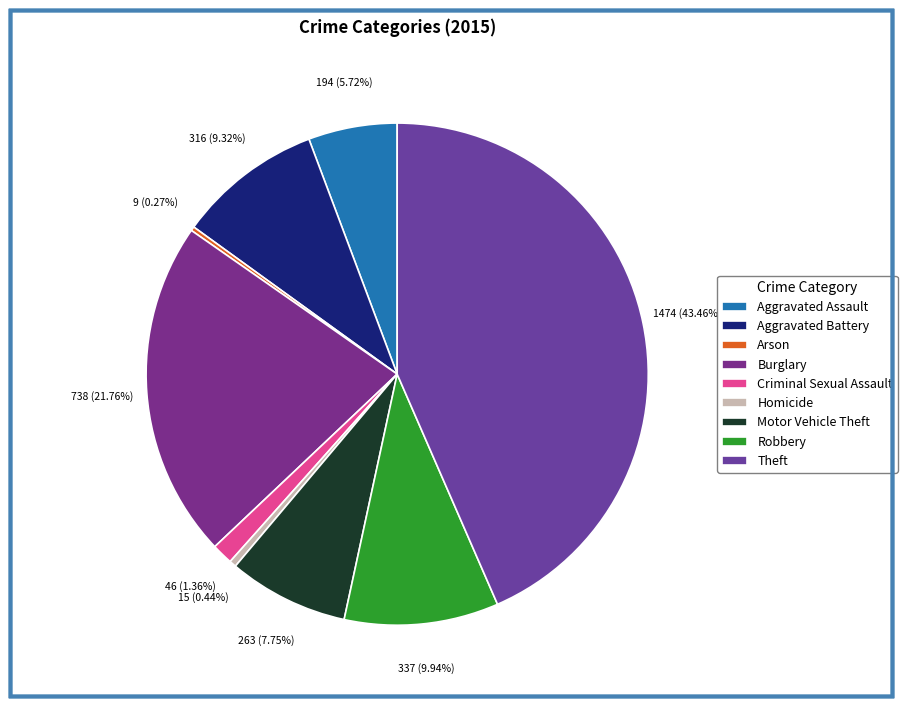

Which slice is the smallest?

Arson